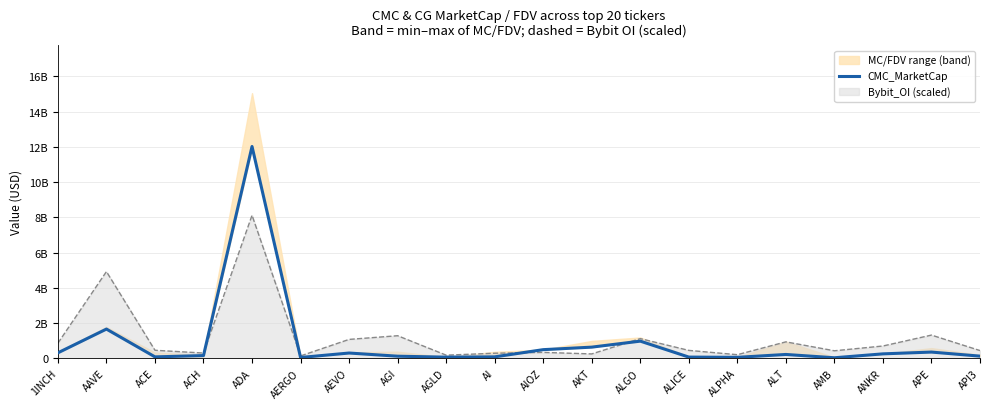

What is the minimum value shown in the chart?

22841577